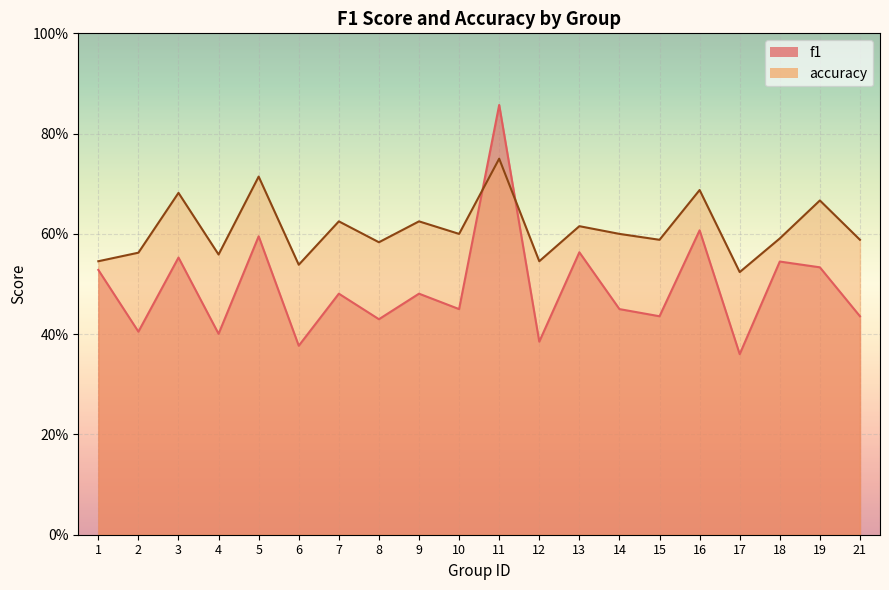

Where is the first local maximum for f1?

3